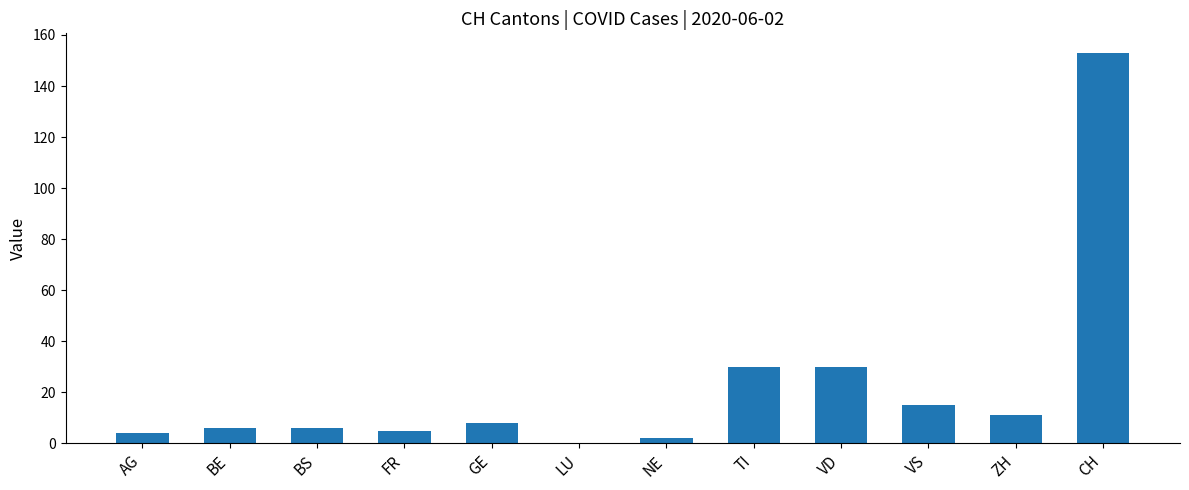

Which label corresponds to the largest value in the chart?

CH